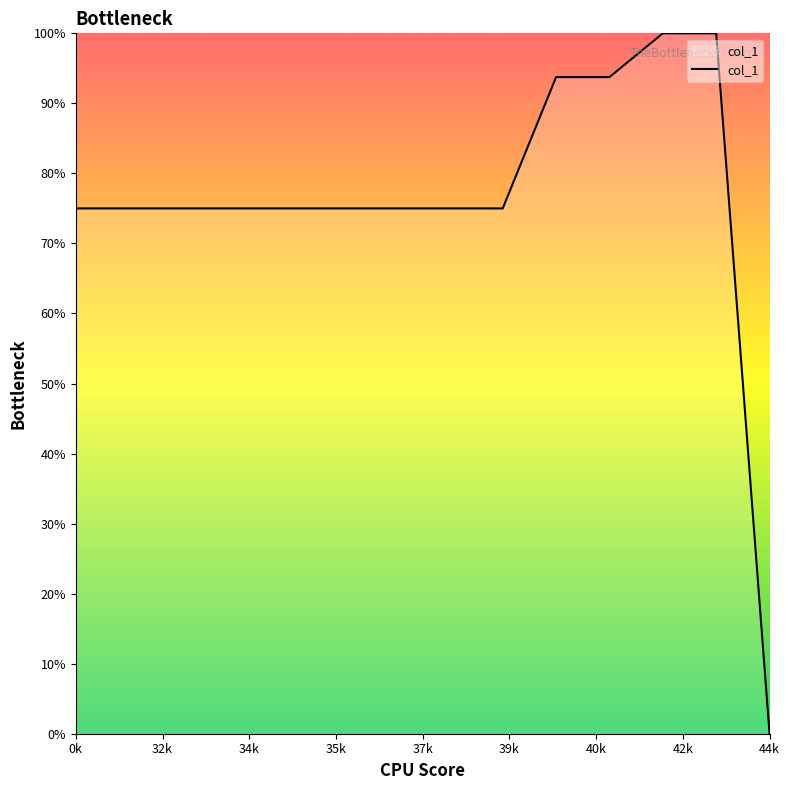

What is the difference between the maximum and minimum values?

100.0